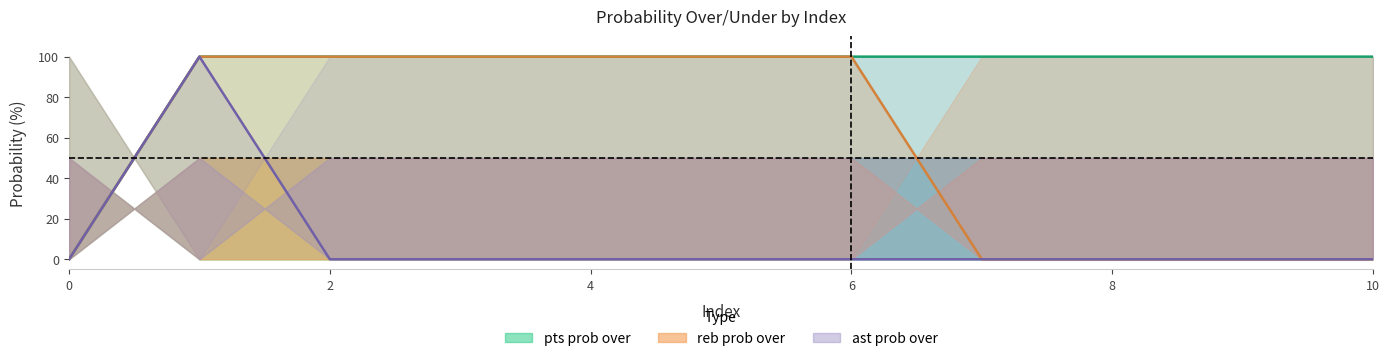

True or false: ast prob under and reb prob under cross at least once.

False